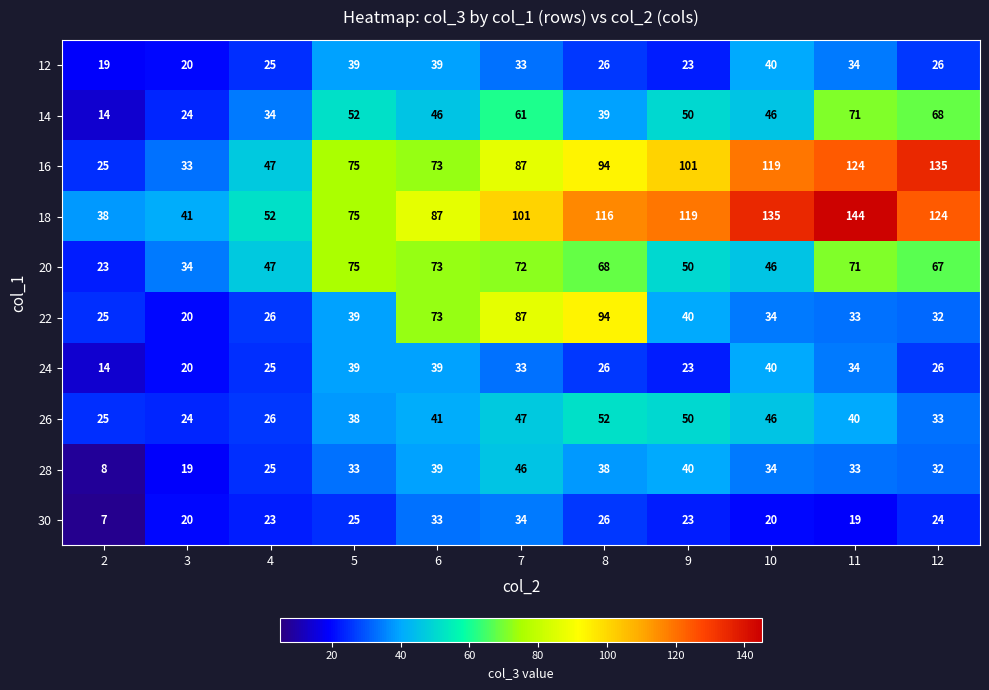

What is the minimum value shown in the chart?

7